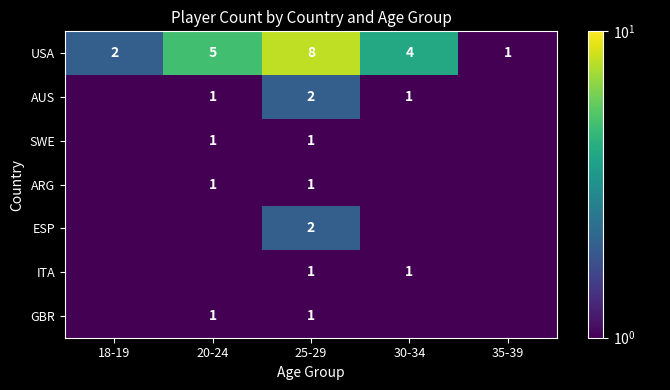

The ARG series shows 1.5 at 20-24. True or false?

False